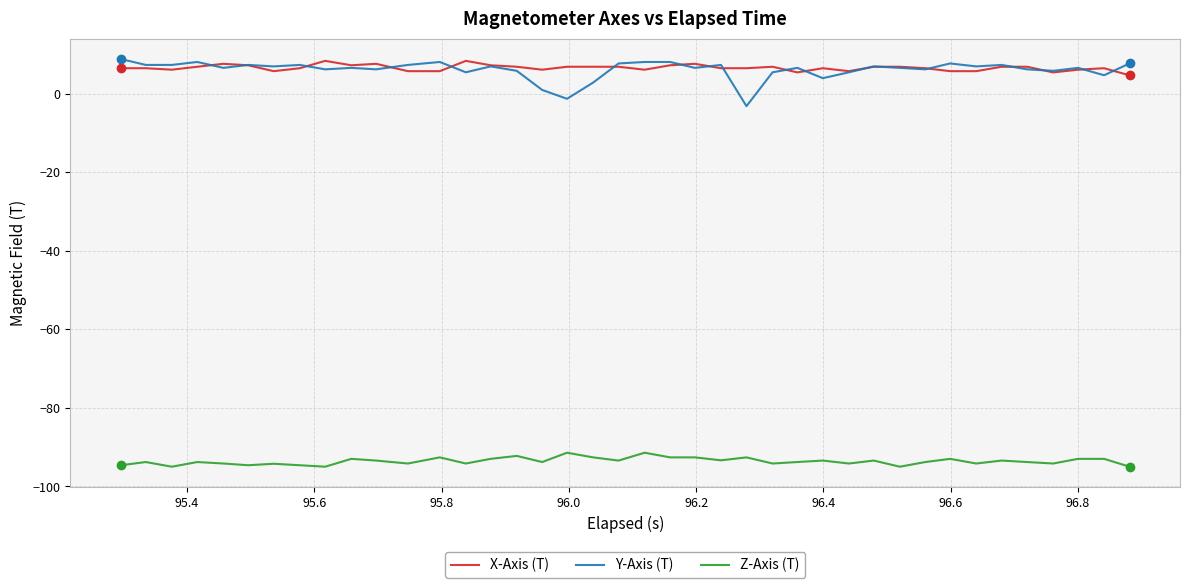

What is the highest value of the X-Axis (T) series?

8.3